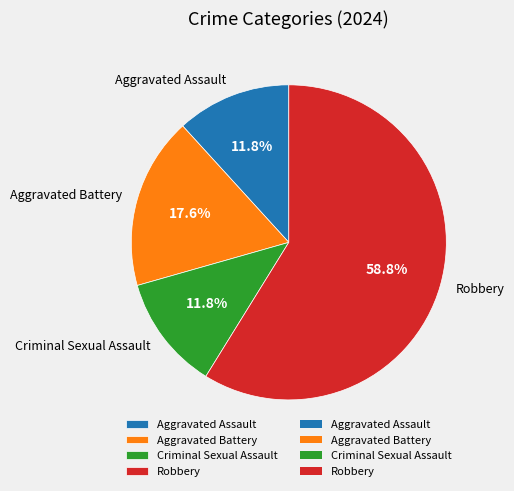

Is the sum of Criminal Sexual Assault and Aggravated Battery greater than half?

No